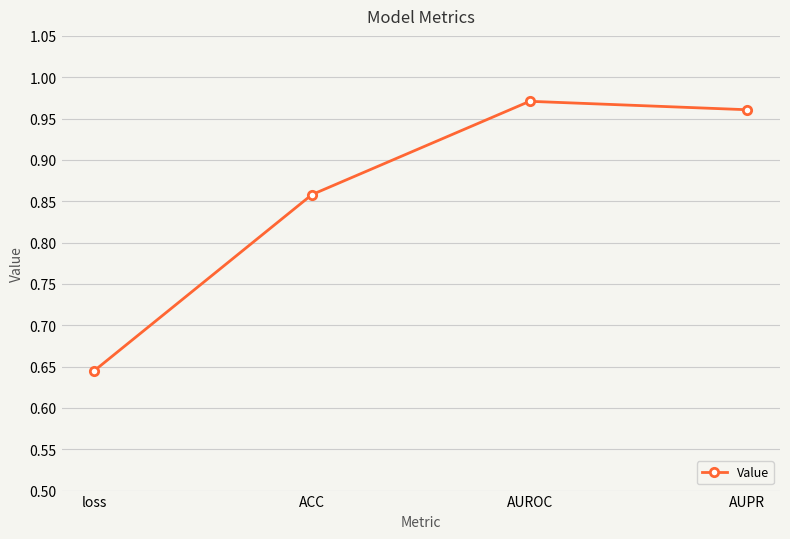

What is the change in value from loss to ACC?

+0.2